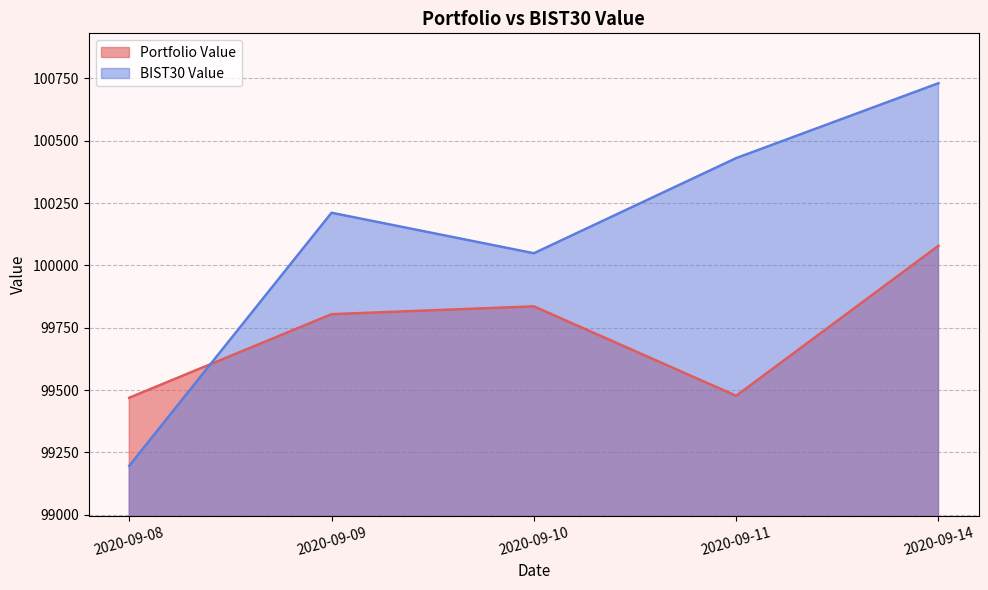

Reading left to right, what are all the values shown in this chart?

Portfolio Value: 99469.3	99804.4	99835.8	99477.1	100078.7
BIST30 Value: 99196.4	100211.1	100048.7	100430.2	100730.6